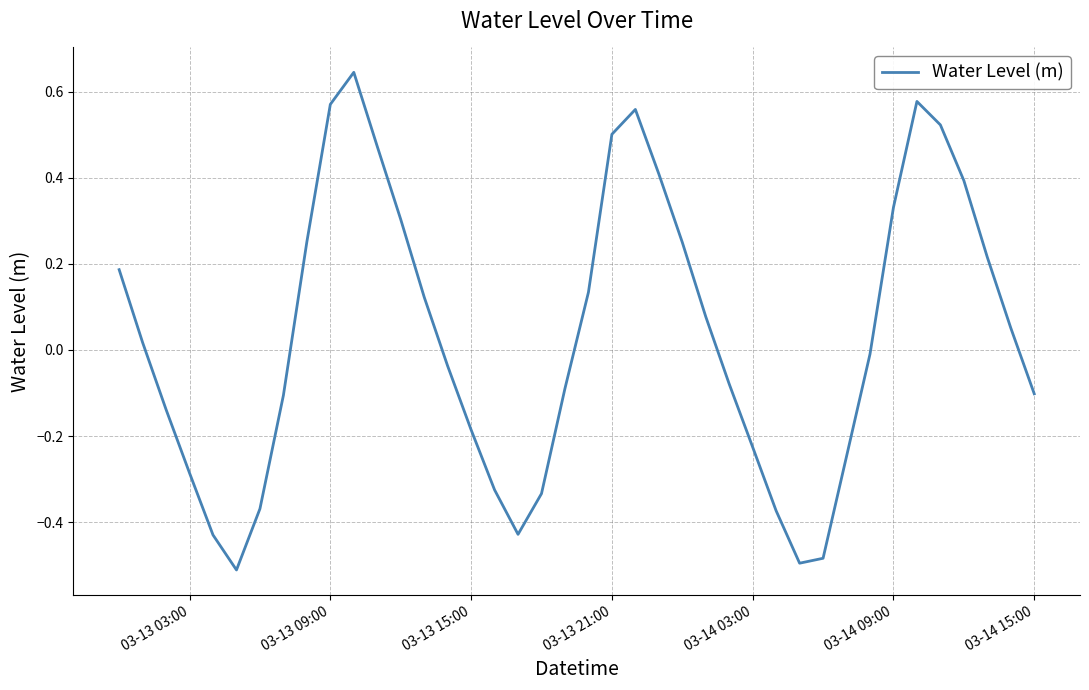

What is the difference between the maximum and minimum values?

1.2